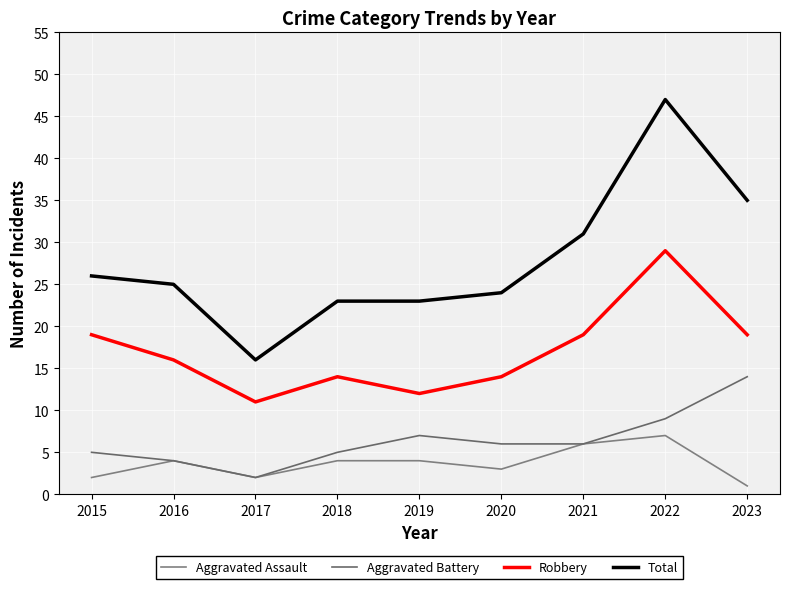

Does the chart display data point markers on the line(s)?

No